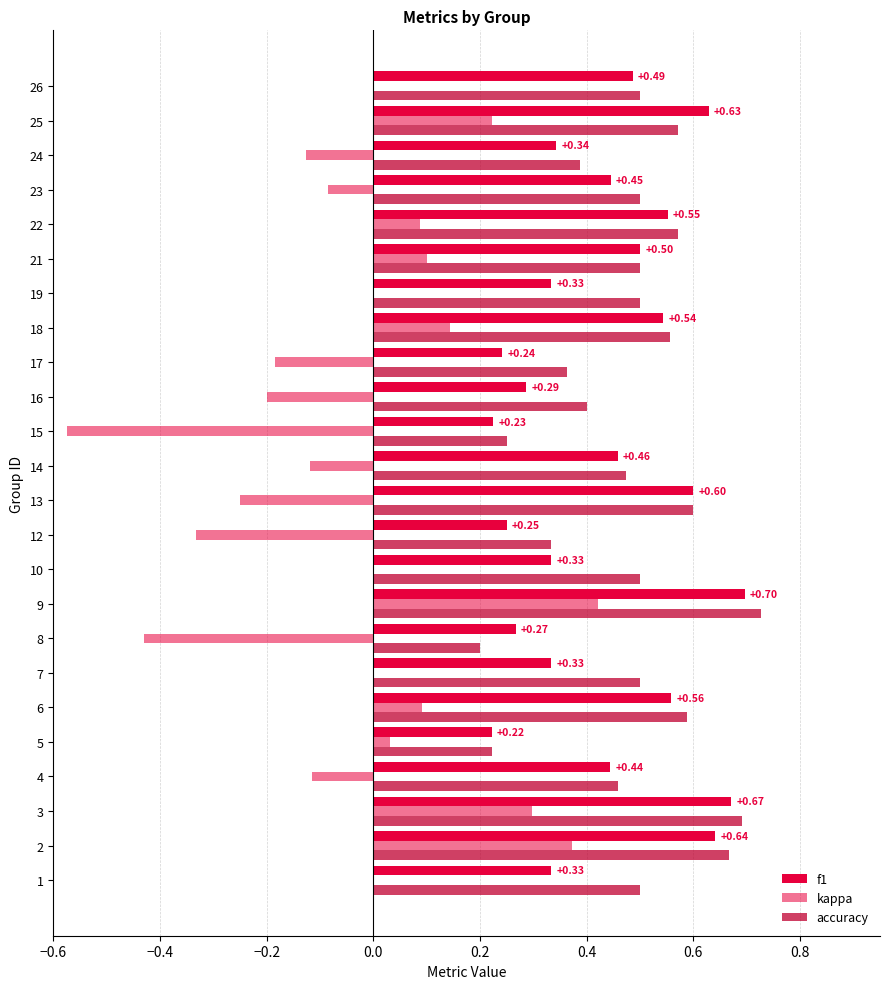

Which series has the widest spread of values?

kappa